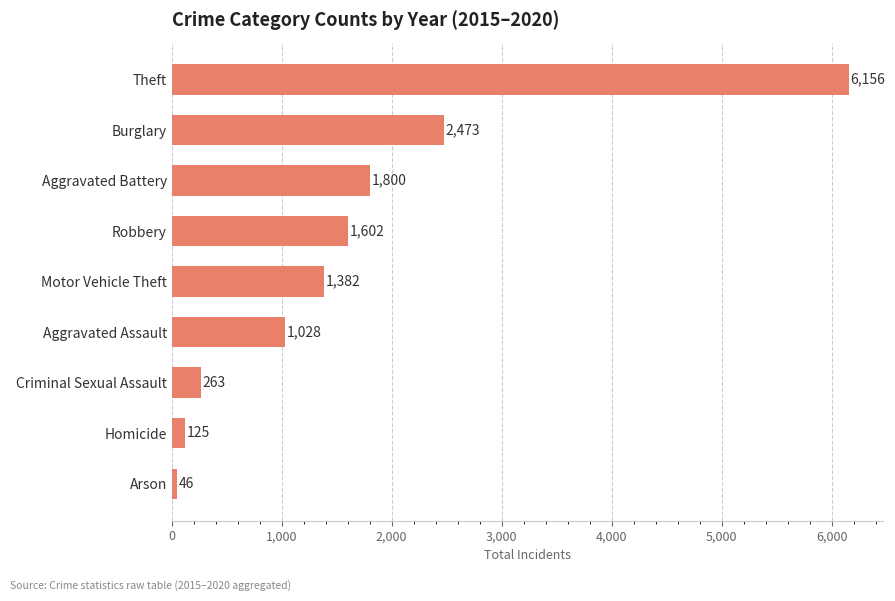

Is it true that the value at Aggravated Assault is 1028?

True